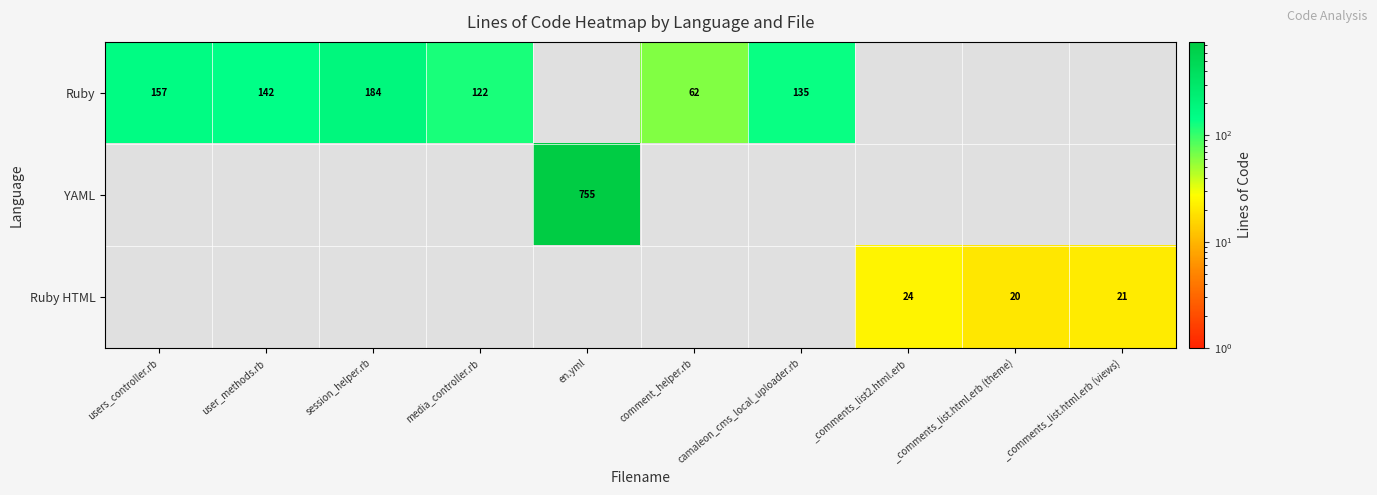

True or false: Ruby has a value of 62 at comment_helper.rb.

True